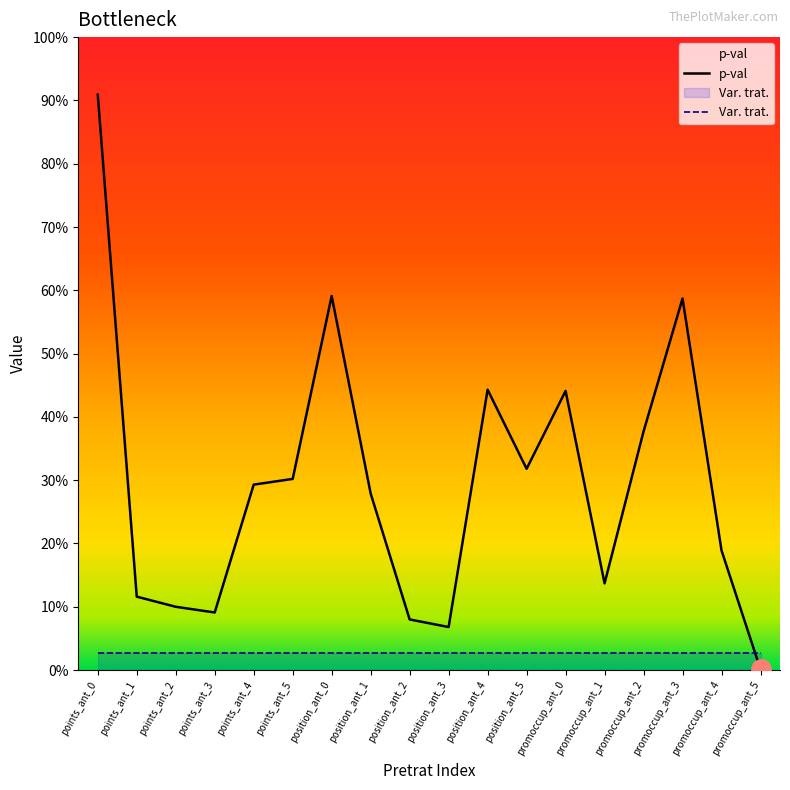

At which category is the sum across all series the highest?

points_ant_0